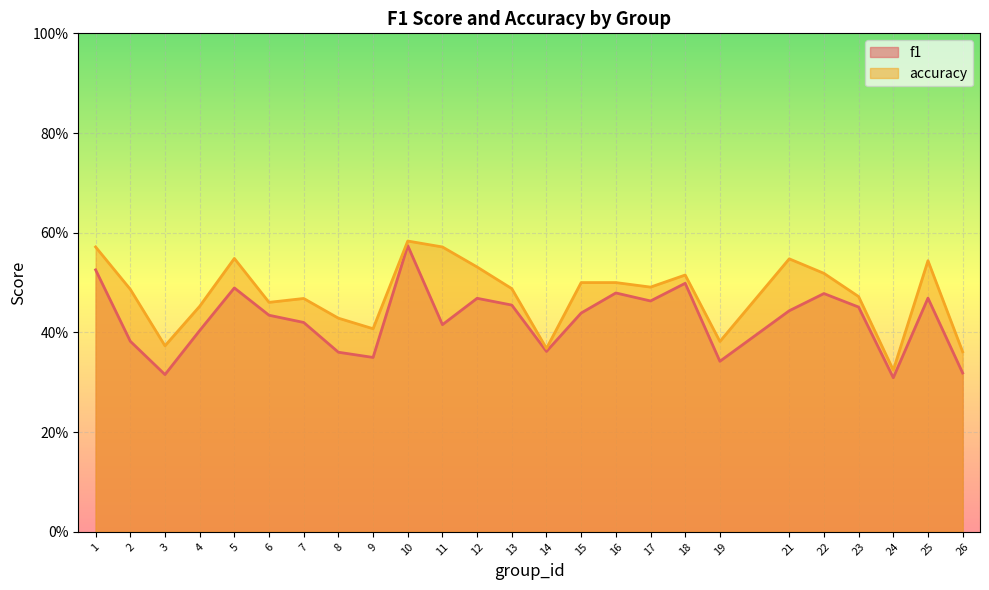

The value of f1 at 26 is 0.3. True or false?

True